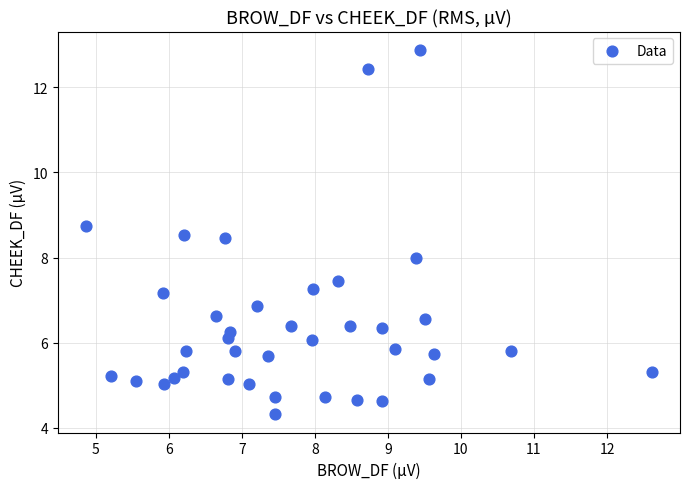

What is the range of Y values (max minus min)?

8.6